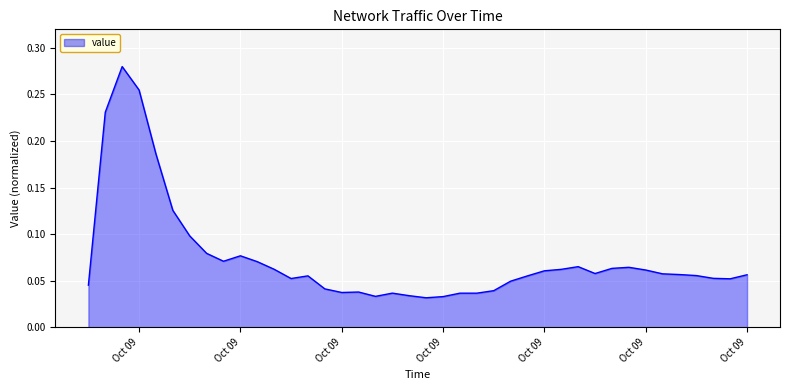

How many lines are shown in the chart?

1